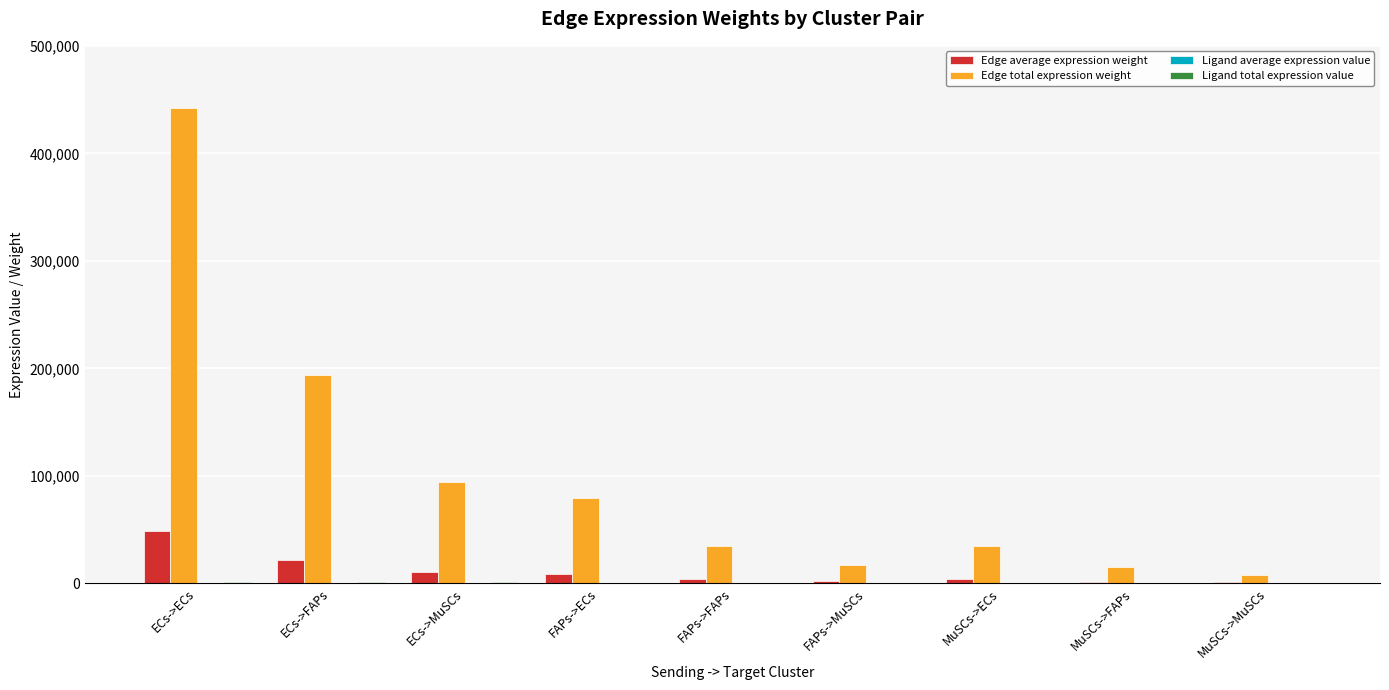

Where is Edge total expression weight nearest to the value 224604?

ECs->FAPs